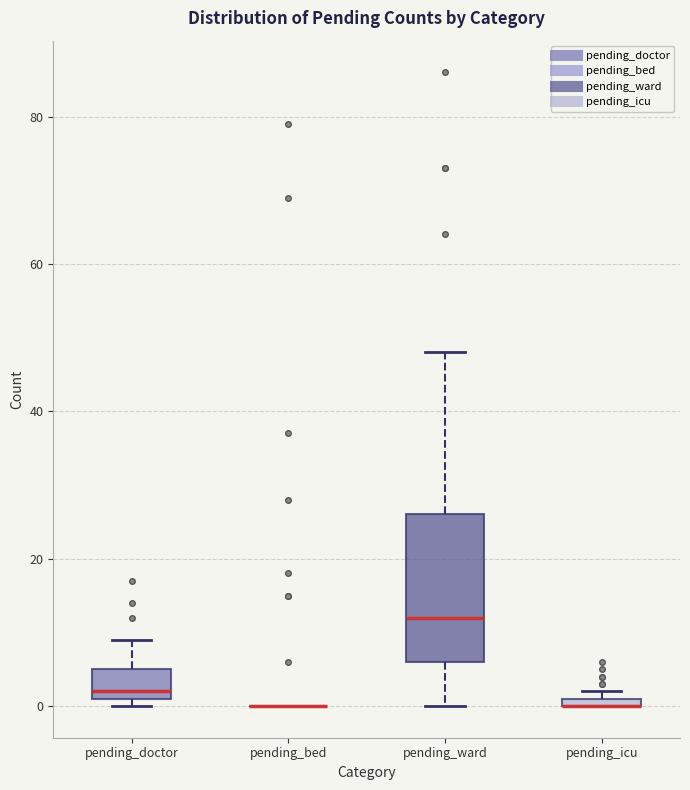

Where is the upper edge of the box for pending_icu on the y-axis? The values are not printed on the chart, so give them approximately, as read against the axis.

2